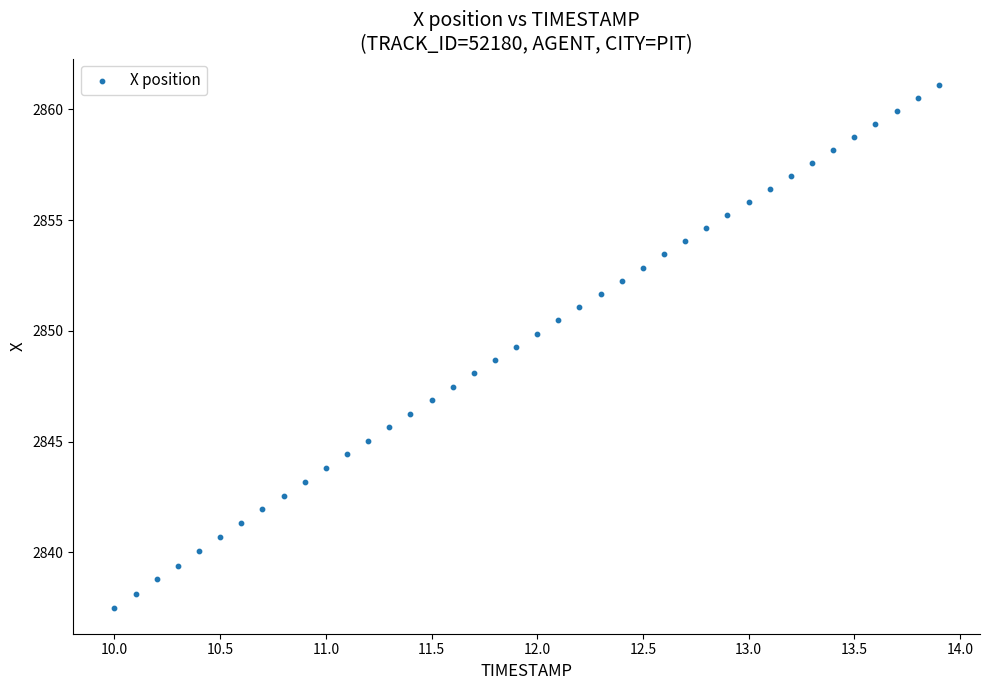

What is the range of Y values (max minus min)?

23.6